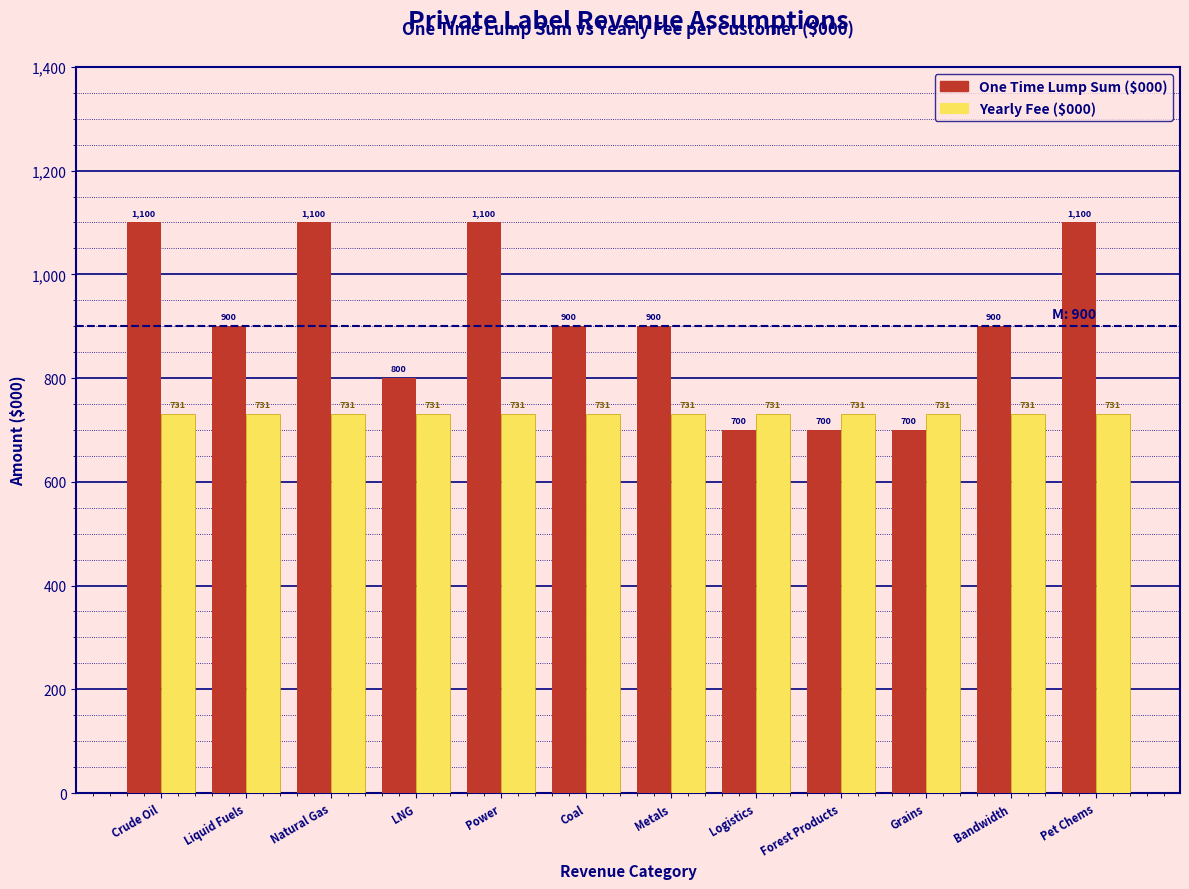

Reading left to right, extract all data points from this chart.

One Time Lump Sum: 1100	900	1100	800	1100	900	900	700	700	700	900	1100
Yearly Fee: 731	731	731	731	731	731	731	731	731	731	731	731